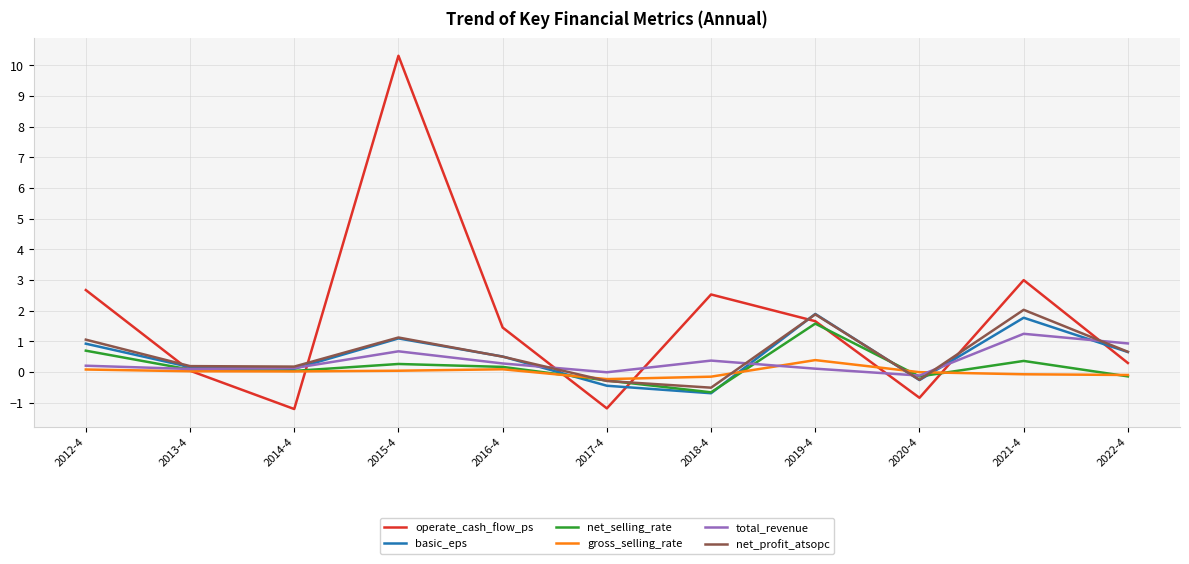

Which series has the widest spread of values?

operate_cash_flow_ps